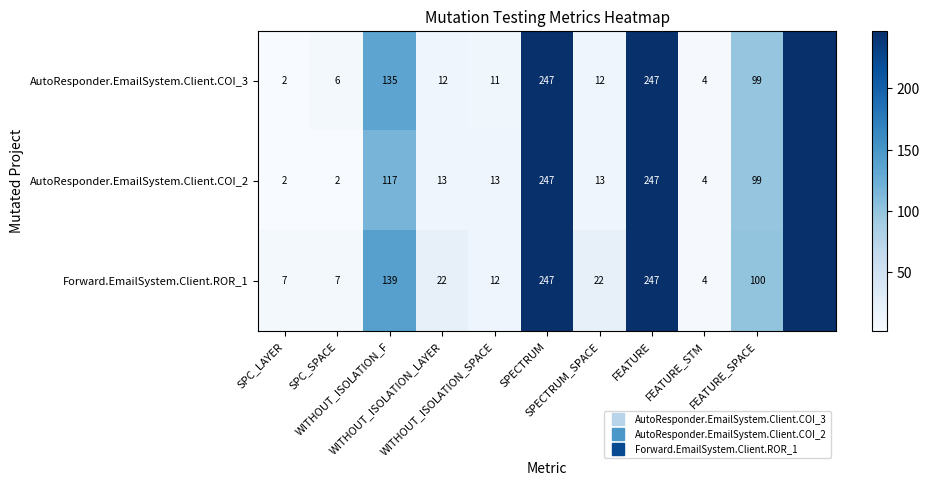

How many values in the AutoResponder.EmailSystem.Client.COI_3 series exceed 12?

5